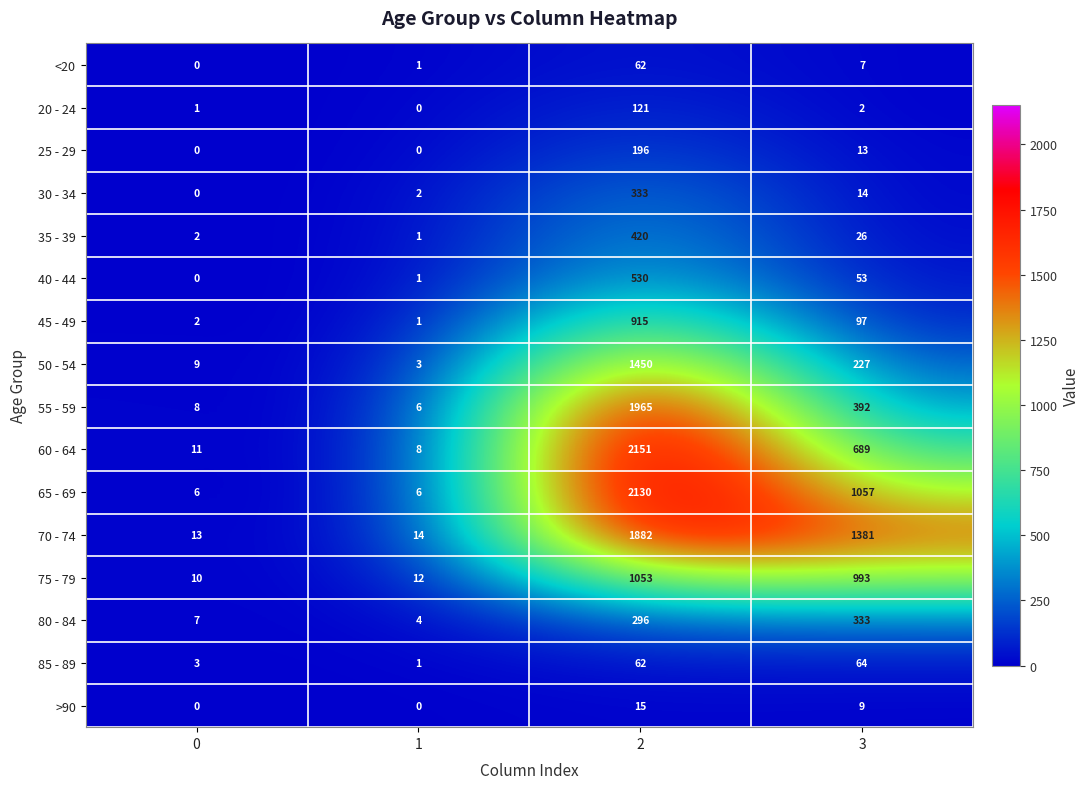

What is the total value across all series at 0?

72